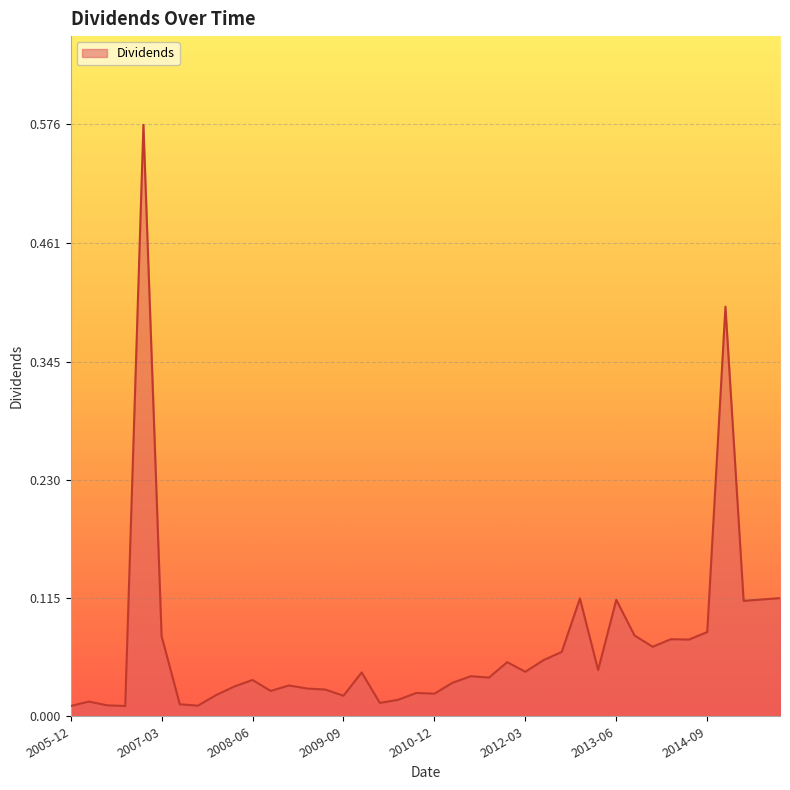

How many lines are shown in the chart?

1